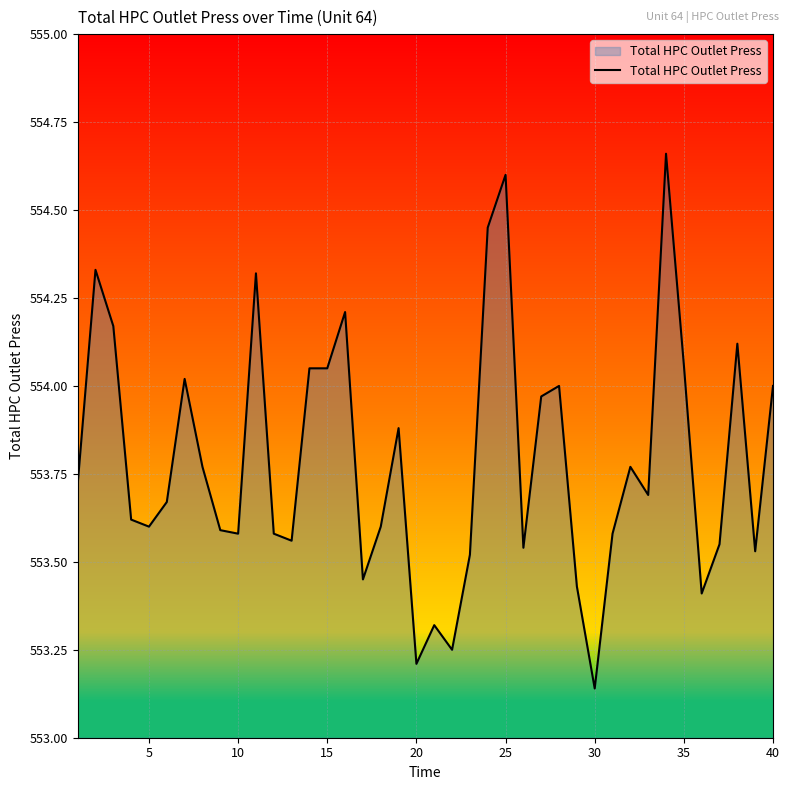

What is the difference between the maximum and minimum values?

1.5